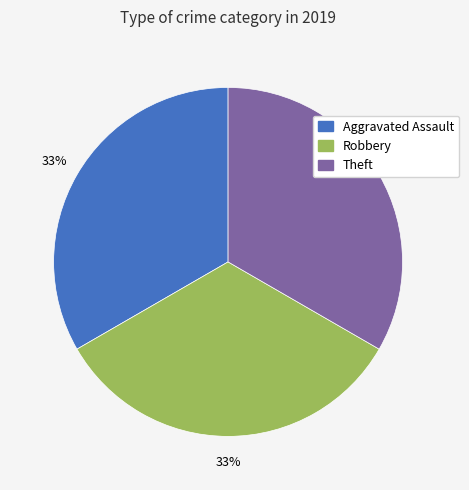

Is there a majority slice in this chart?

No